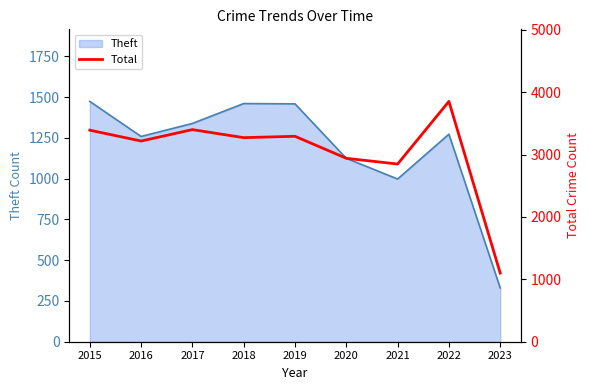

True or false: there are more than 1 points higher than both neighbors.

True